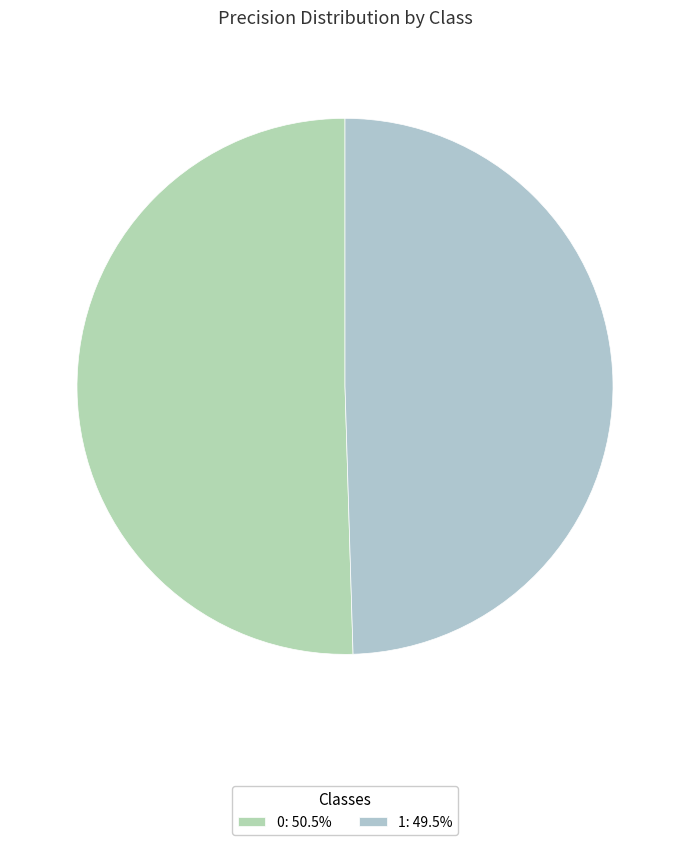

Is it true that 0 is 50% of the pie?

True